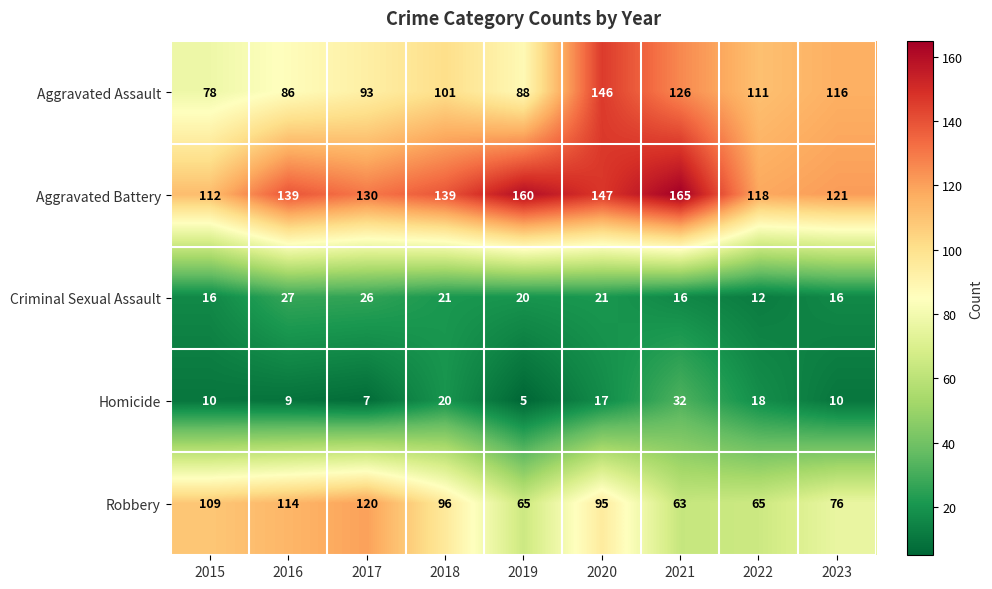

At which category does the chart reach its minimum across all series?

2019